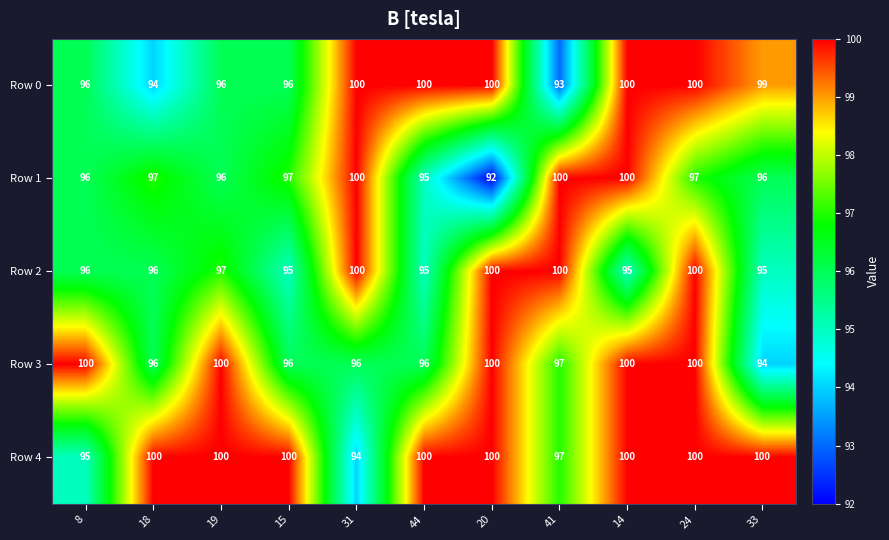

Which series has the largest total across all categories?

Row 4